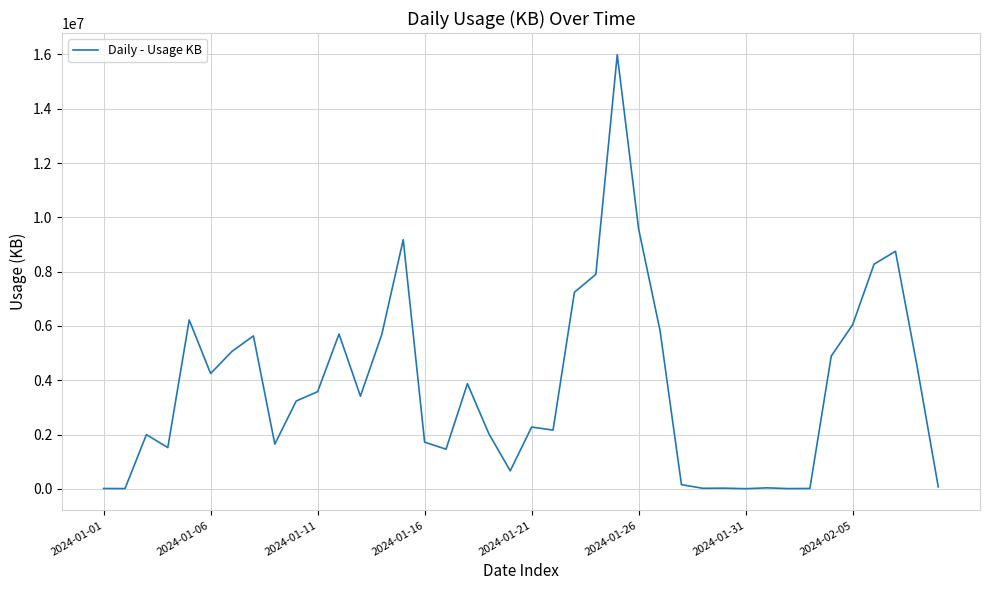

How many categories are shown in the chart?

40